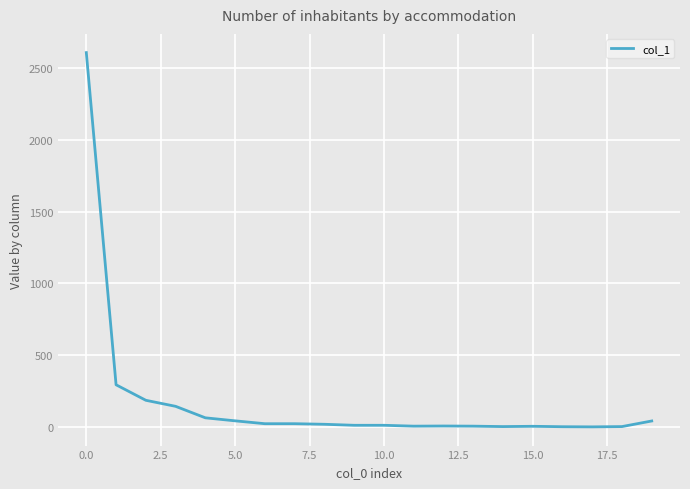

What is the difference between the maximum and minimum values?

2605